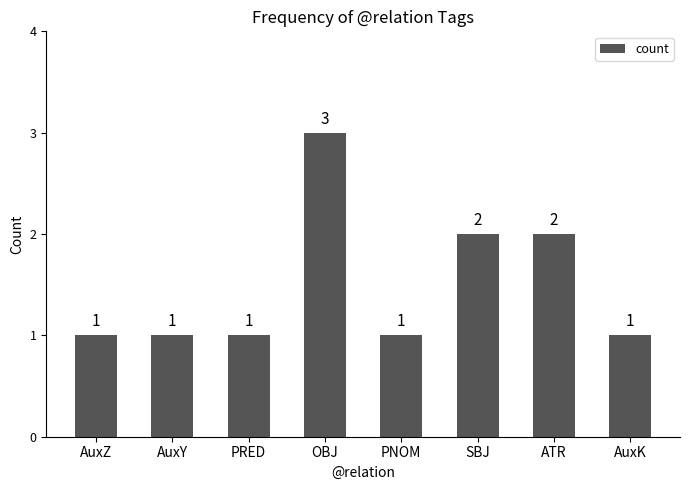

How many bars are there in total?

8